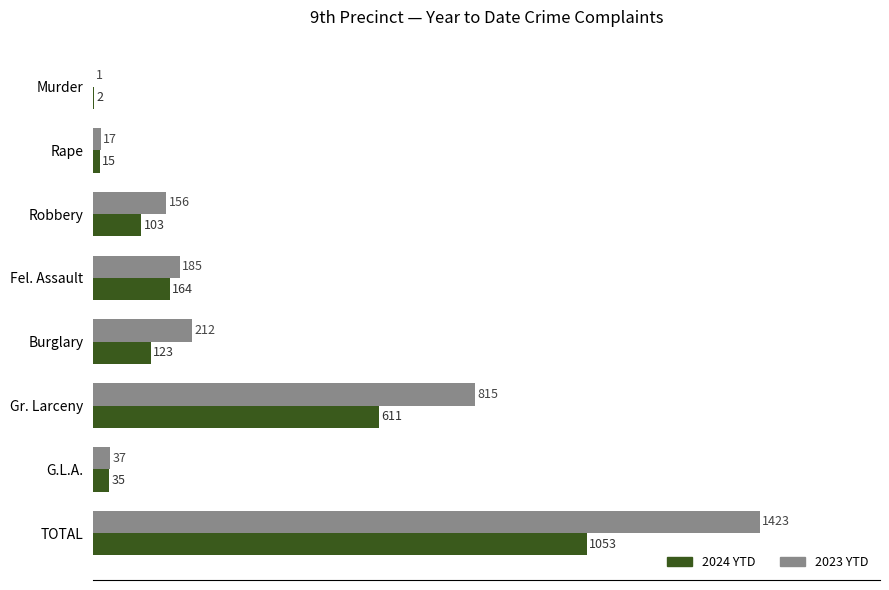

Where is 2023 YTD nearest to the value 712?

Gr. Larceny